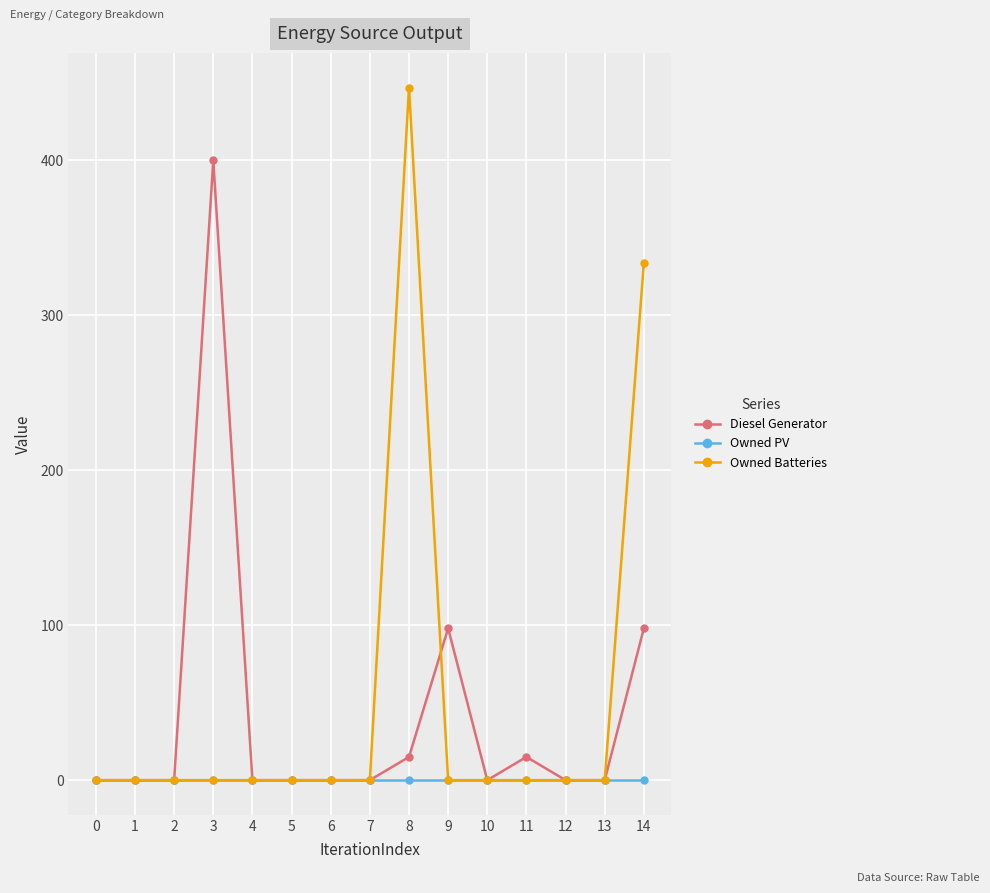

Rank the series by their maximum value, from lowest to highest.

Owned PV, Diesel Generator, Owned Batteries